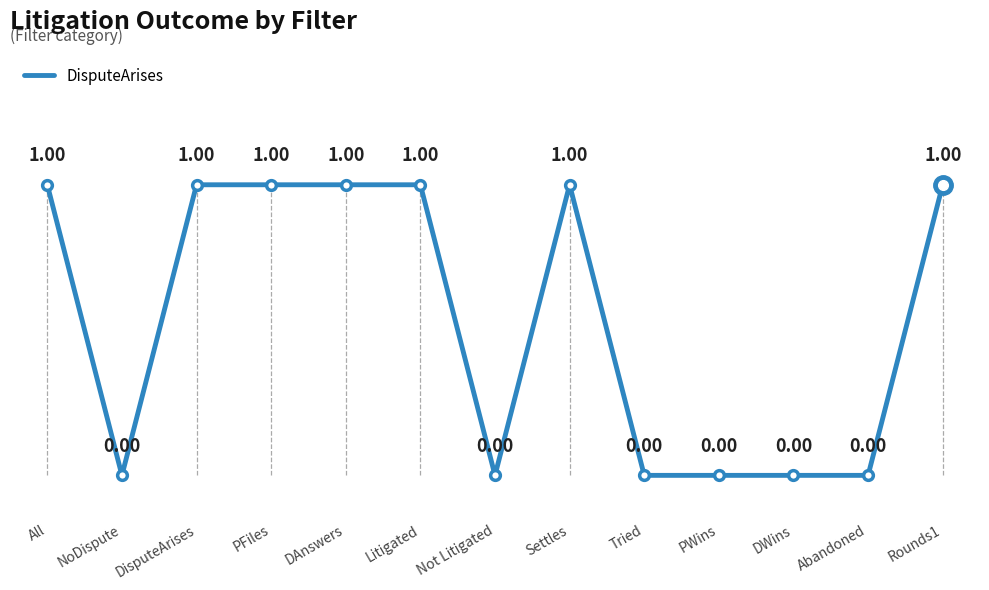

What is the difference between the maximum and minimum values?

1